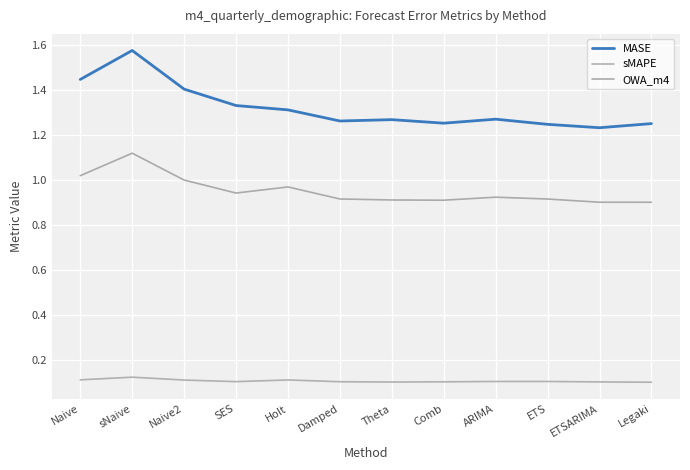

What is the smallest value displayed?

0.1